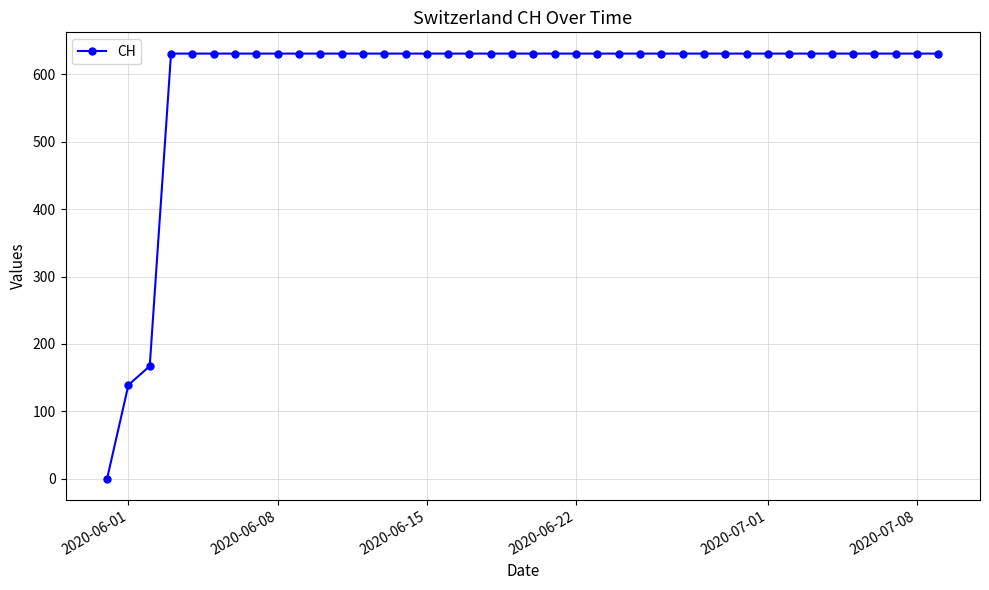

What is the difference between the maximum and minimum values?

631